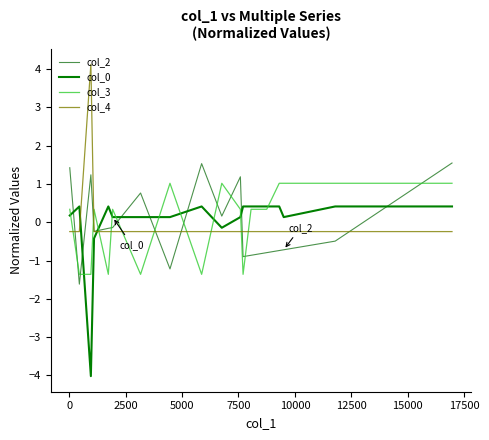

What is the value of the col_4 point at the 1st from the left?

-0.2